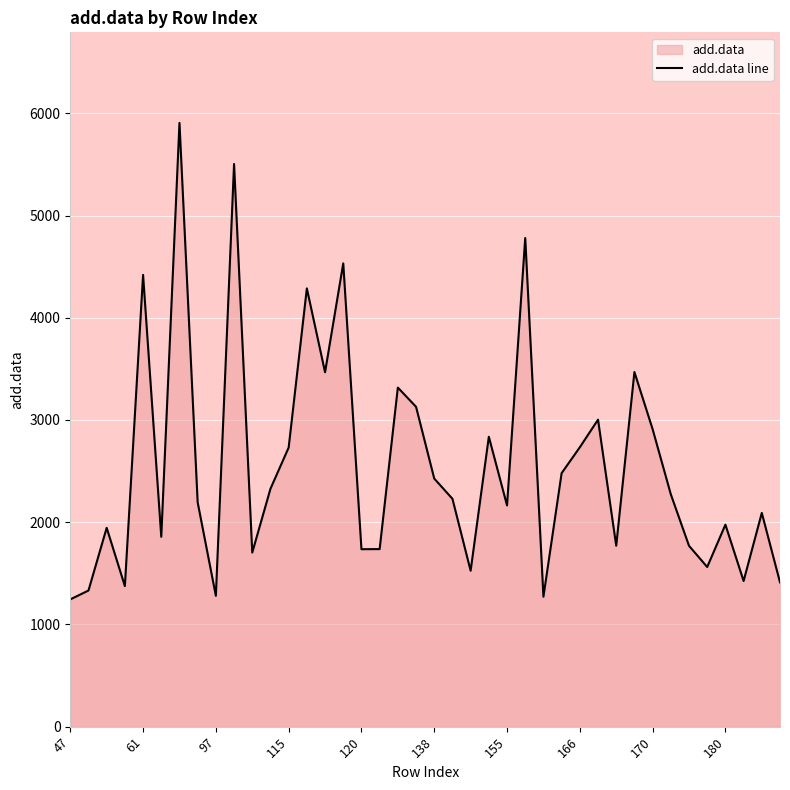

Reading left to right, transcribe all the data shown in this chart.

1245	1332	1945	1375	4419	1857	5906	2194	1280	5504	1703	2327	2730	4287	3467	4532	1736	1737	3317	3129	2427	2229	1525	2836	2164	4780	1271	2480	2733	3003	1770	3469	2910	2273	1769	1562	1976	1425	2091	1412